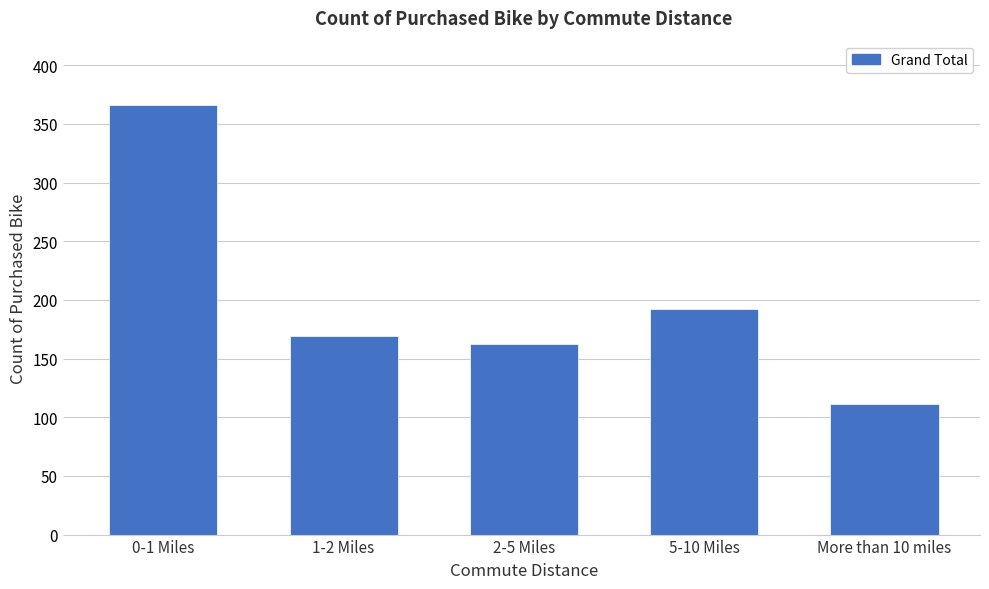

Reading right to left, list all the values displayed in this chart.

111	192	162	169	366